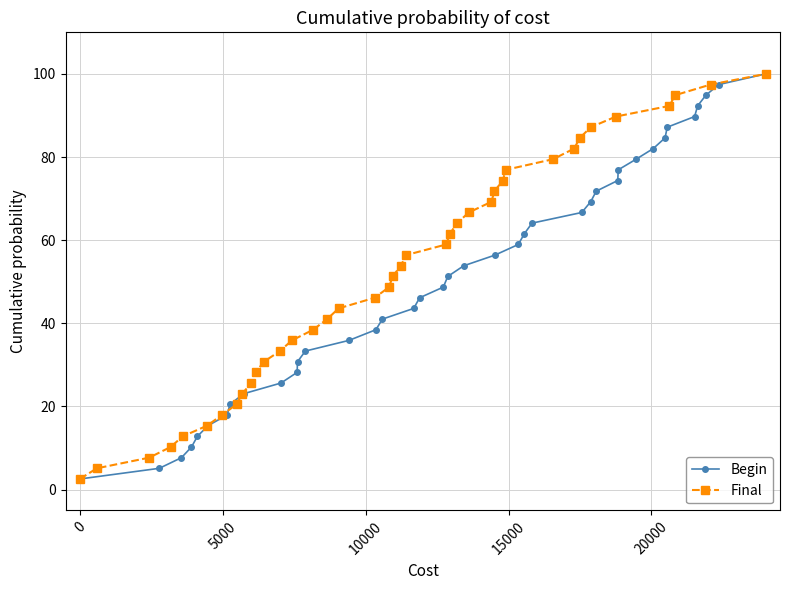

What is the value of the Final point at the 27th from the left?

69.2